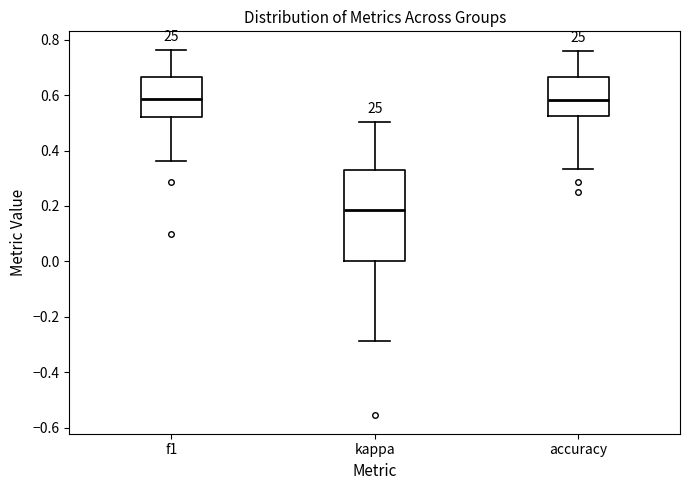

Reading left to right, transcribe this box plot: for each box, give where its median line is, the range the box spans, and where its two whiskers end, as read against the y-axis. The values are not printed on the chart, so give them approximately, as read against the axis.

f1: median 0.58, box 0.52 to 0.66, whiskers 0.36 to 0.76
kappa: median 0.18, box 0.00 to 0.32, whiskers -0.28 to 0.50
accuracy: median 0.58, box 0.52 to 0.66, whiskers 0.34 to 0.76